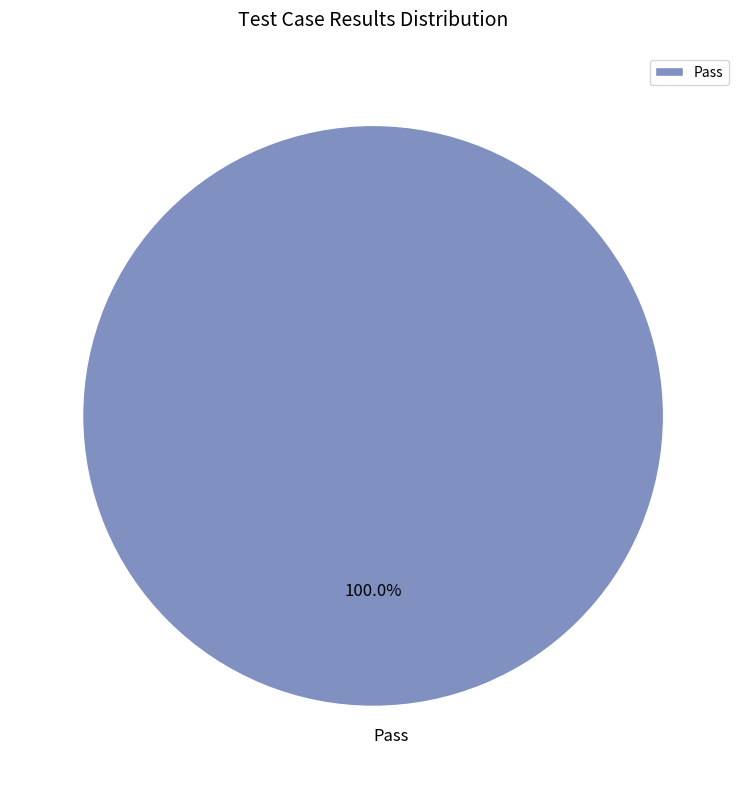

Is there any slice that represents more than half of the pie?

Yes